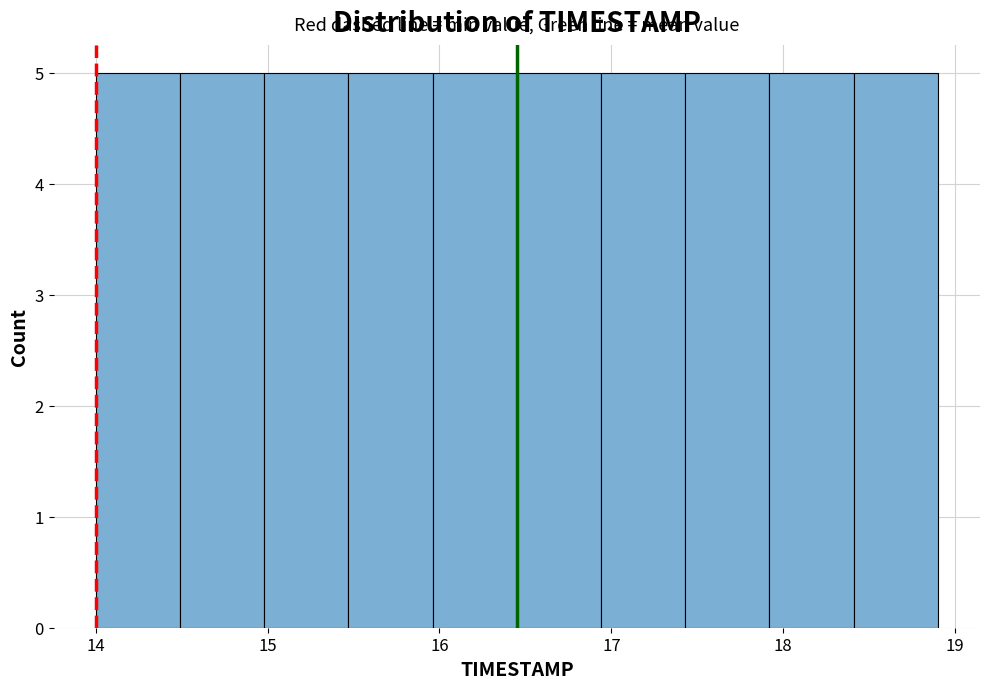

Reading left to right, transcribe this chart: for each bar, give the range it covers on the x-axis and its height. Neither the bar edges nor the heights are printed on the chart, so give them approximately, as read against the axes.

14.00 to 14.49: 5
14.49 to 14.98: 5
14.98 to 15.47: 5
15.47 to 15.96: 5
15.96 to 16.45: 5
16.45 to 16.94: 5
16.94 to 17.43: 5
17.43 to 17.92: 5
17.92 to 18.41: 5
18.41 to 18.90: 5